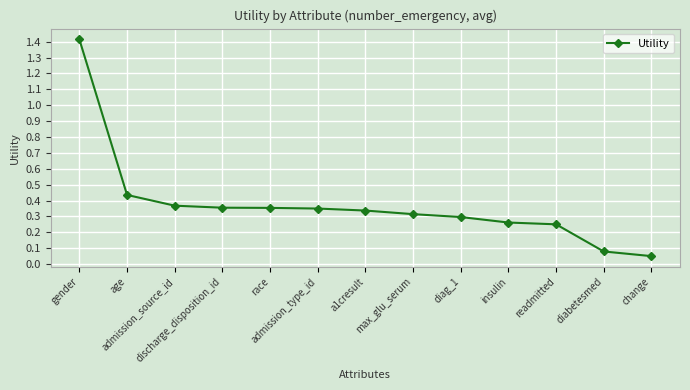

What is the difference between the maximum and second lowest values?

1.3